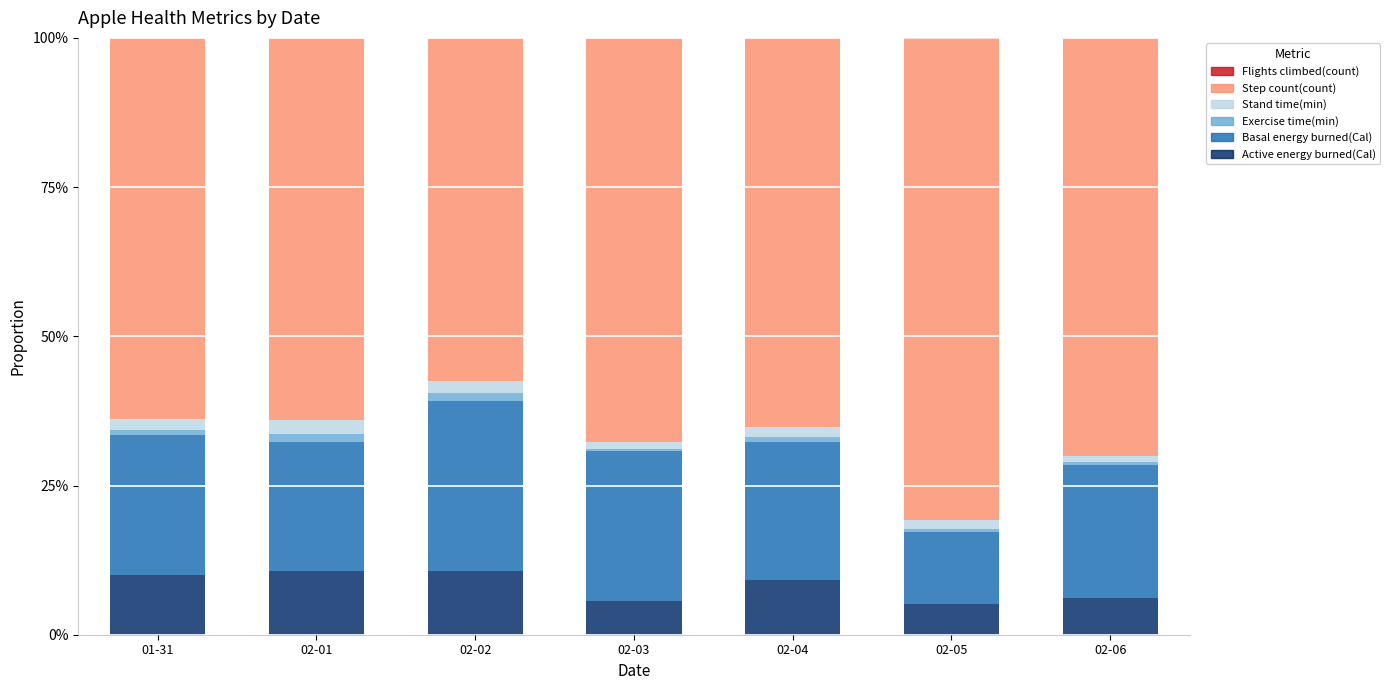

What is the sum of all Active energy burned(Cal) values?

57.3